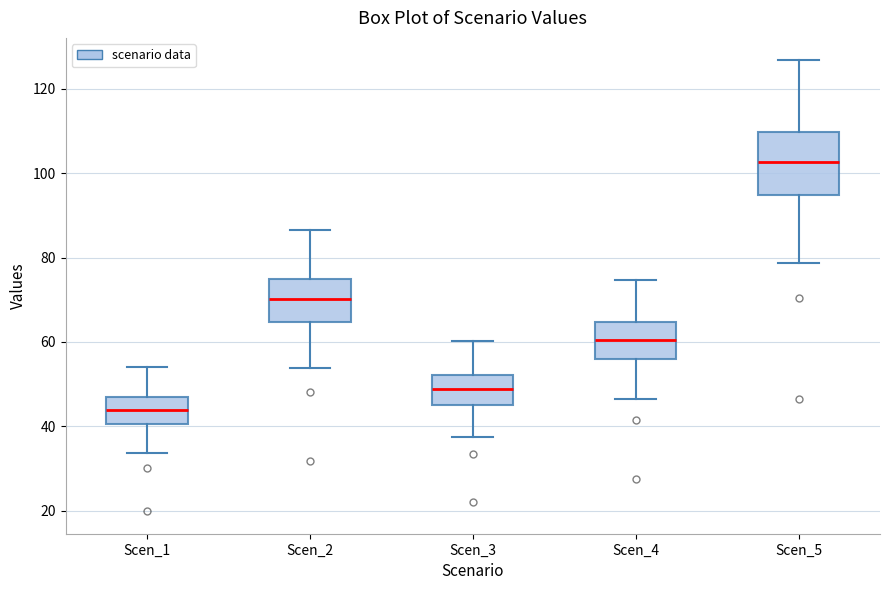

Reading left to right, read every box against the y-axis: the position of its median line, the range the box covers, and the ends of its whiskers. The values are not printed on the chart, so give them approximately, as read against the axis.

Scen_1: median 44, box 40 to 46, whiskers 34 to 54
Scen_2: median 70, box 64 to 74, whiskers 54 to 86
Scen_3: median 48, box 46 to 52, whiskers 38 to 60
Scen_4: median 60, box 56 to 64, whiskers 46 to 74
Scen_5: median 102, box 94 to 110, whiskers 78 to 126